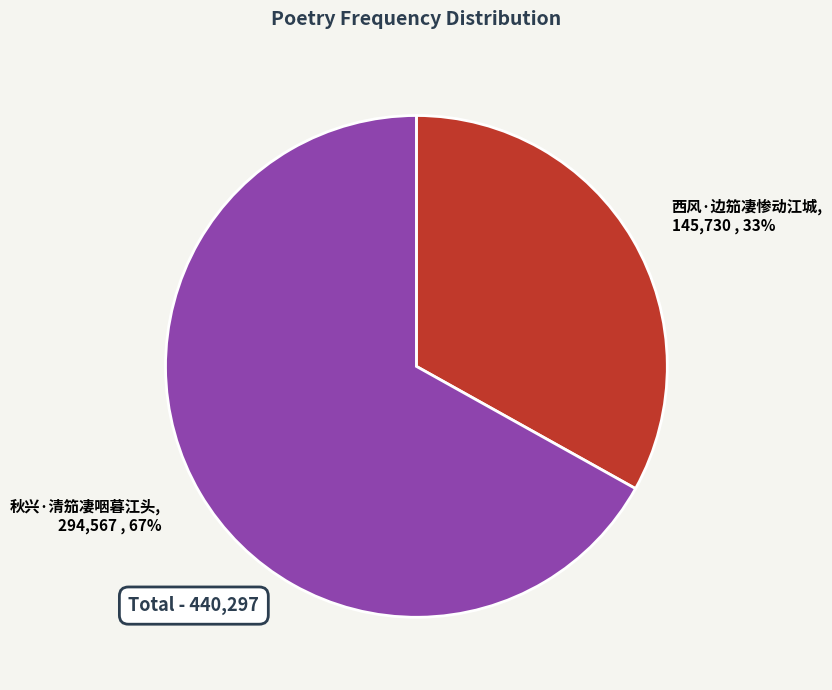

Do 秋兴·清笳凄咽暮江头 and 西风·边笳凄惨动江城 together represent more than half of the pie?

Yes